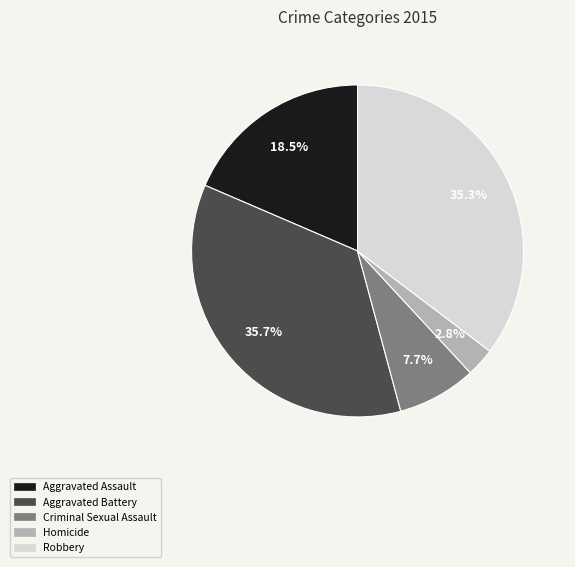

Is there any slice that represents more than half of the pie?

No